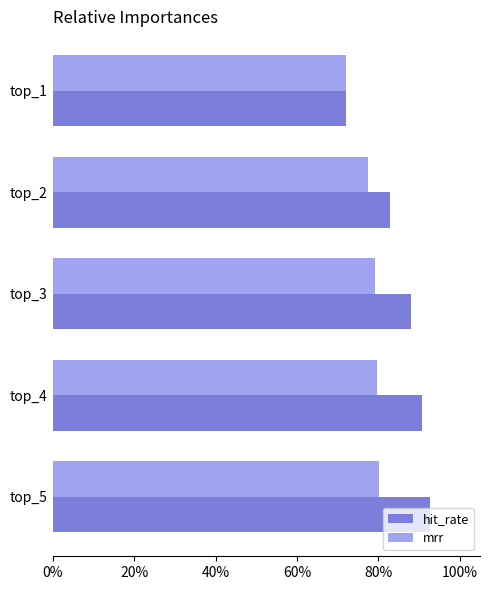

Rank the categories by hit_rate value from lowest to highest.

top_1, top_2, top_3, top_4, top_5